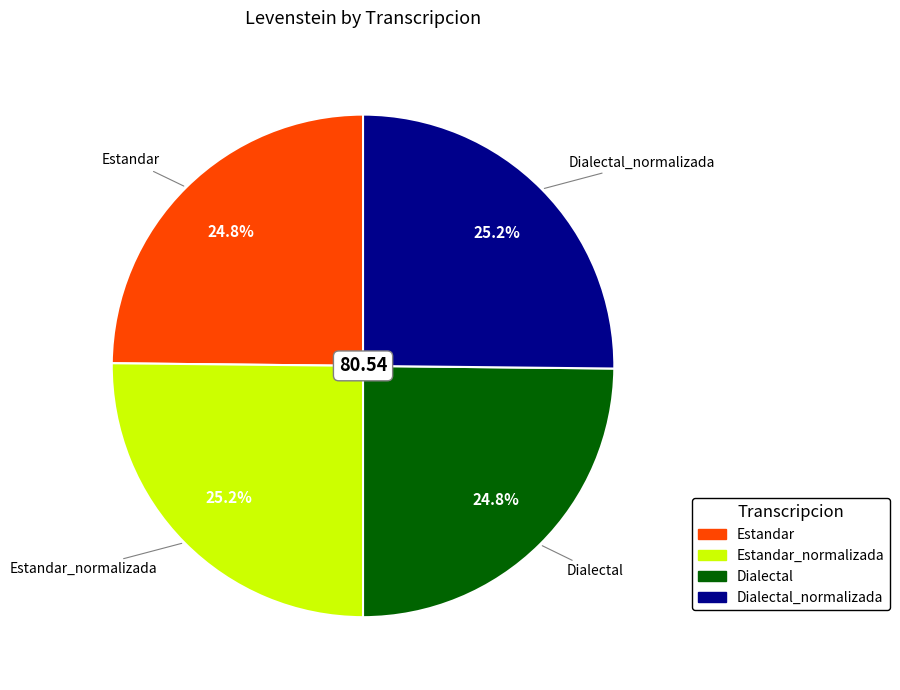

Does any single category account for the majority?

No